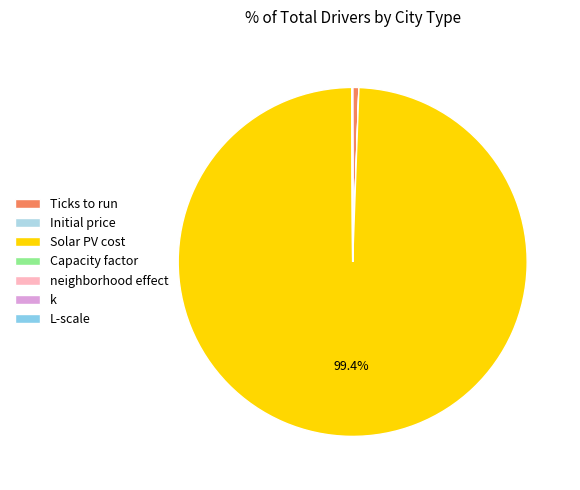

What is the total percentage of Ticks to run and Initial price?

0.6%